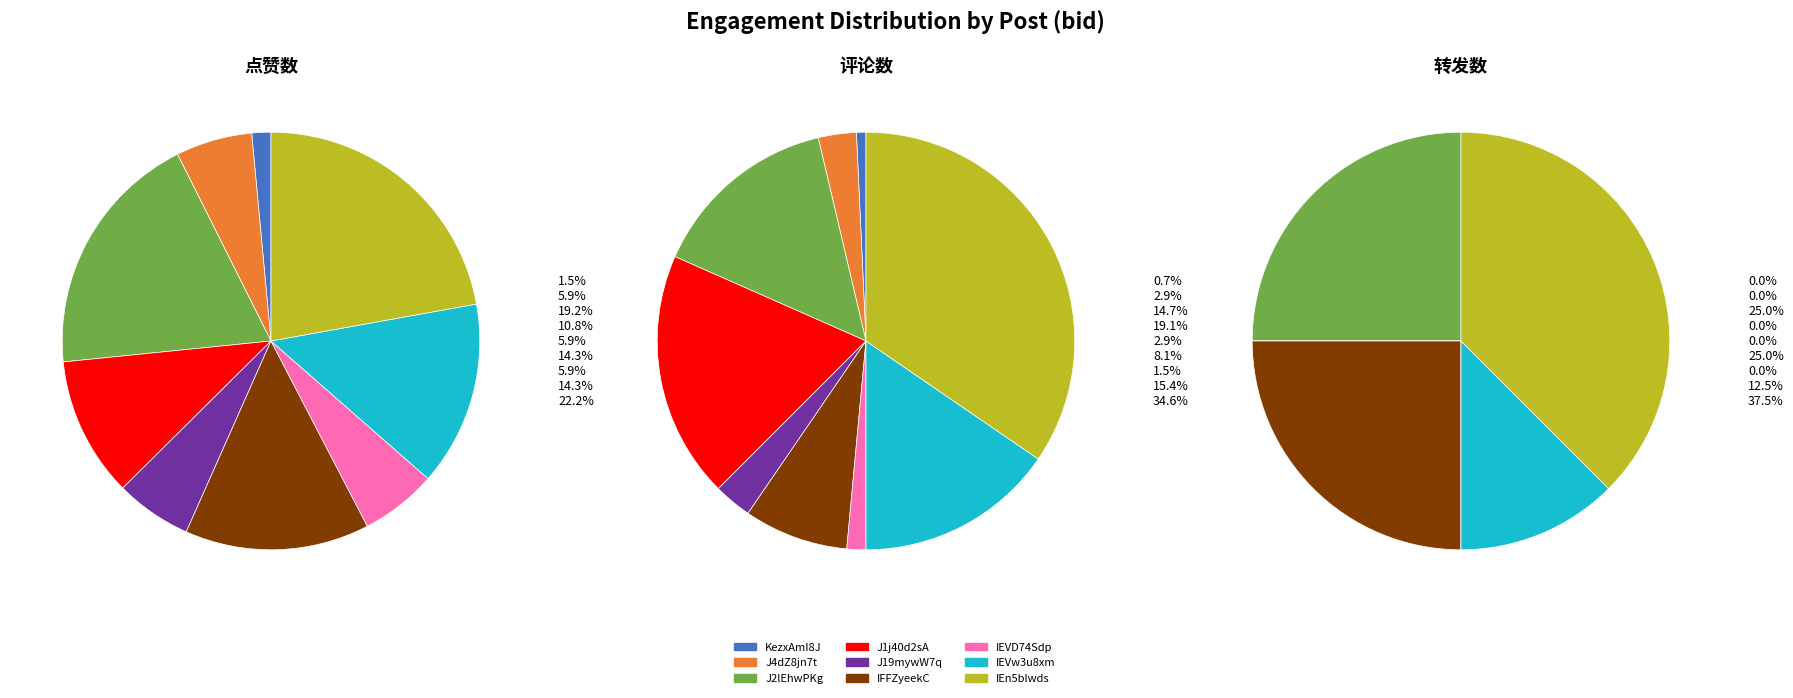

To the nearest percent, what is the average slice percentage?

11%